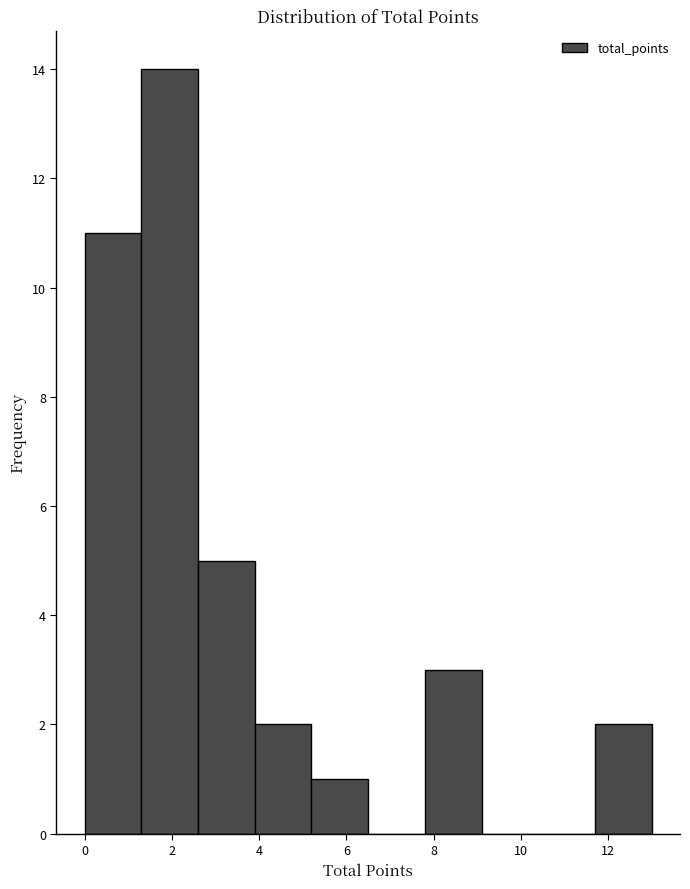

Reading left to right, list every bar in this chart as the range it spans on the x-axis followed by its height. Neither the bar edges nor the heights are printed on the chart, so give them approximately, as read against the axes.

0.0 to 1.3: 11
1.3 to 2.6: 14
2.6 to 3.9: 5
3.9 to 5.2: 2
5.2 to 6.5: 1
6.5 to 7.8: 0
7.8 to 9.1: 3
9.1 to 10.4: 0
10.4 to 11.7: 0
11.7 to 13.0: 2